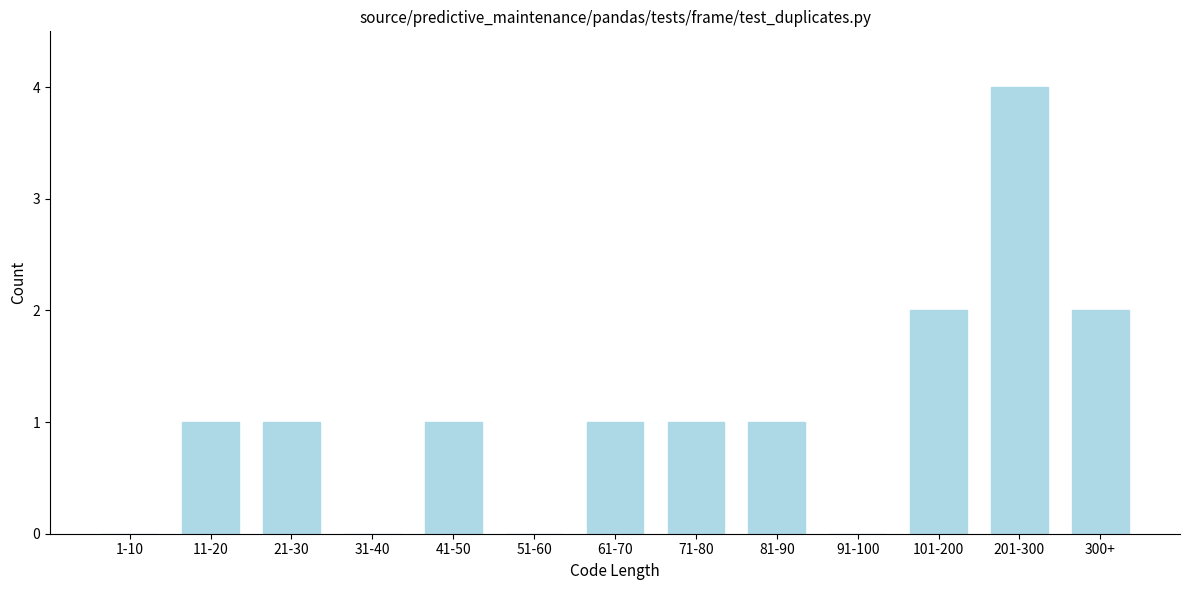

Reading left to right, transcribe all the data shown in this chart.

1-10=0	11-20=1	21-30=1	31-40=0	41-50=1	51-60=0	61-70=1	71-80=1	81-90=1	91-100=0	101-200=2	201-300=4	300+=2